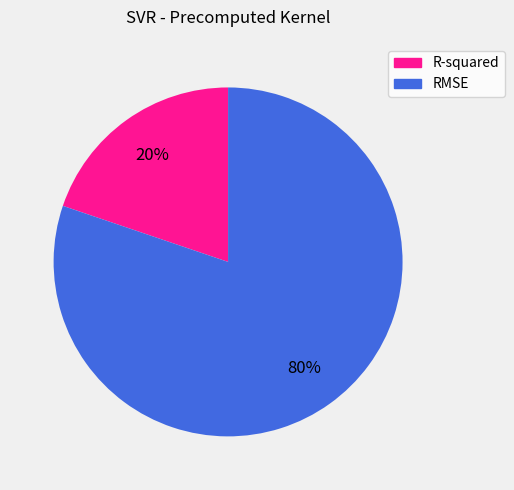

What is the largest slice in the pie chart?

RMSE